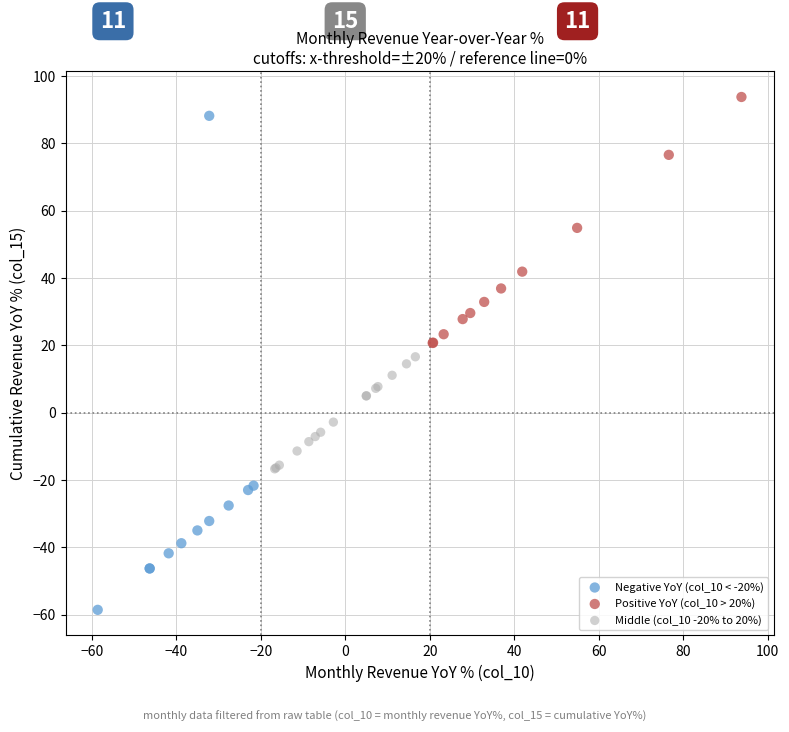

Which series reaches the minimum Y coordinate?

Negative YoY (col_10 < -20%)